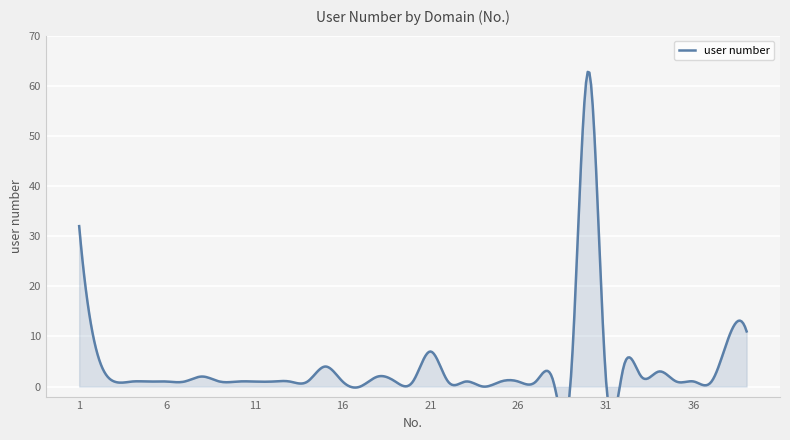

How many lines are shown in the chart?

1